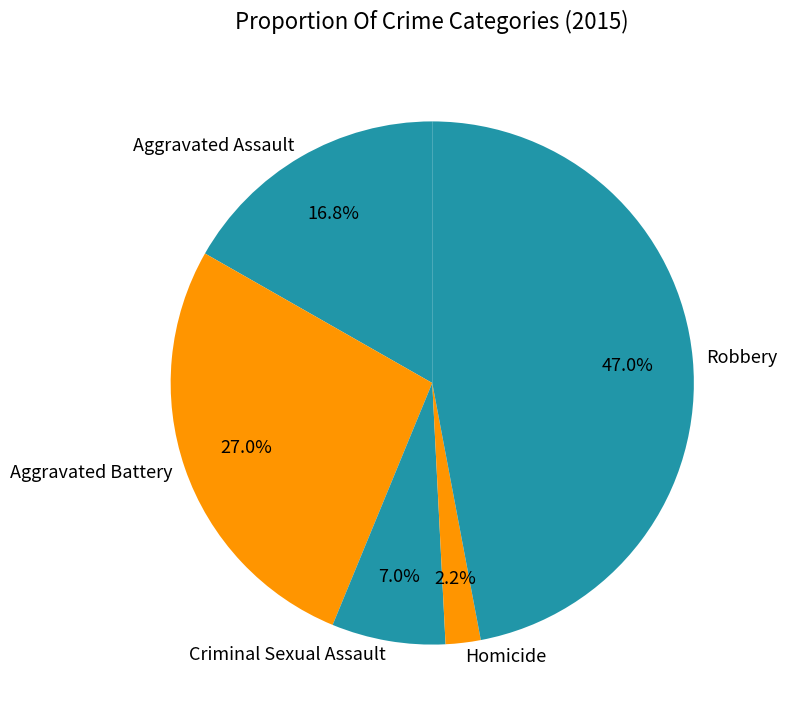

What percentage do Robbery and Homicide together represent?

49.2%